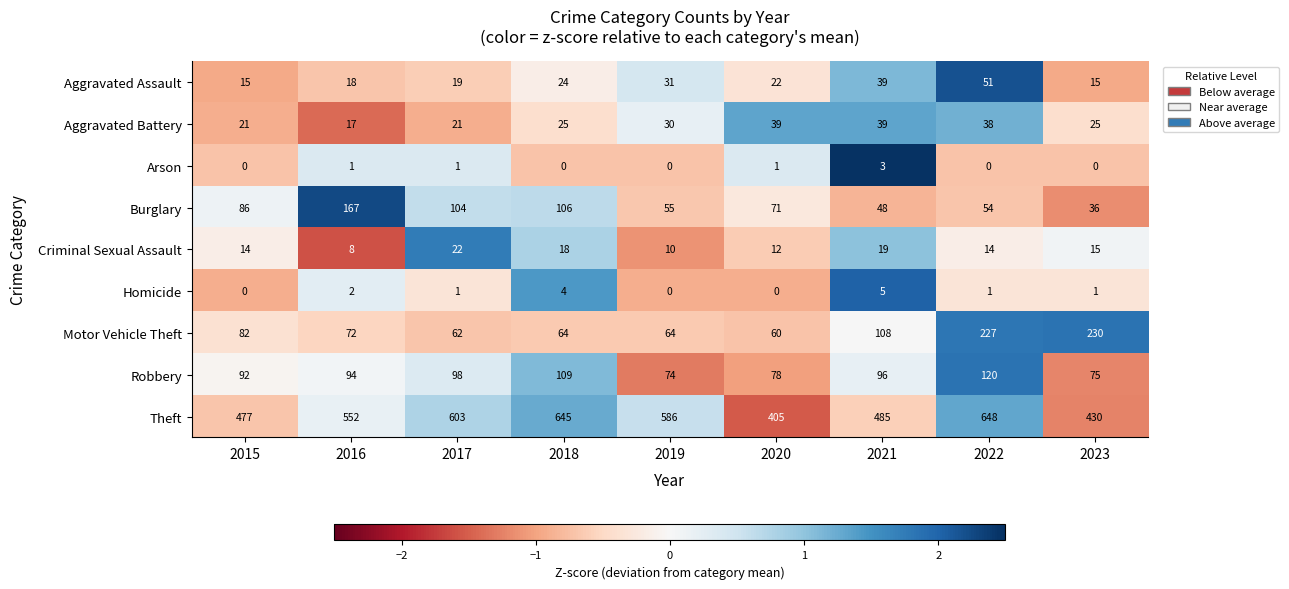

What is the difference between the maximum and second lowest values in the Criminal Sexual Assault series?

12